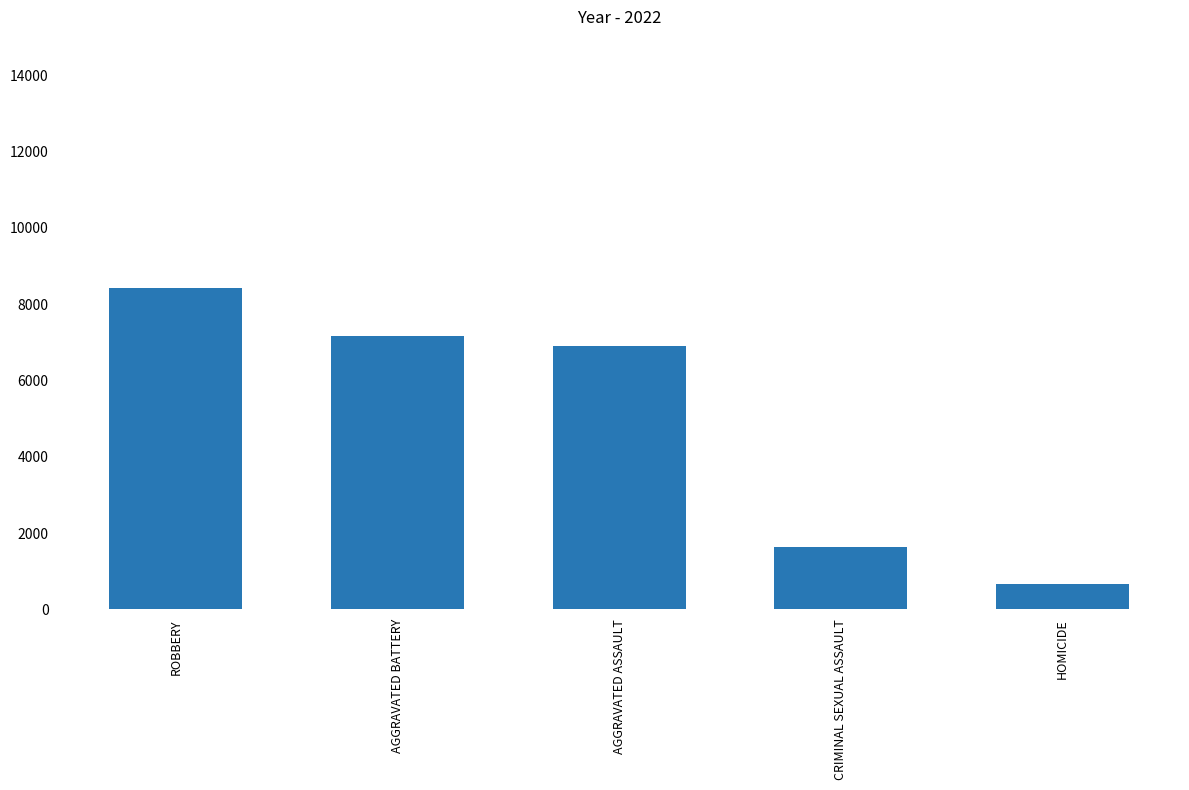

How many data points are less than 6905?

2